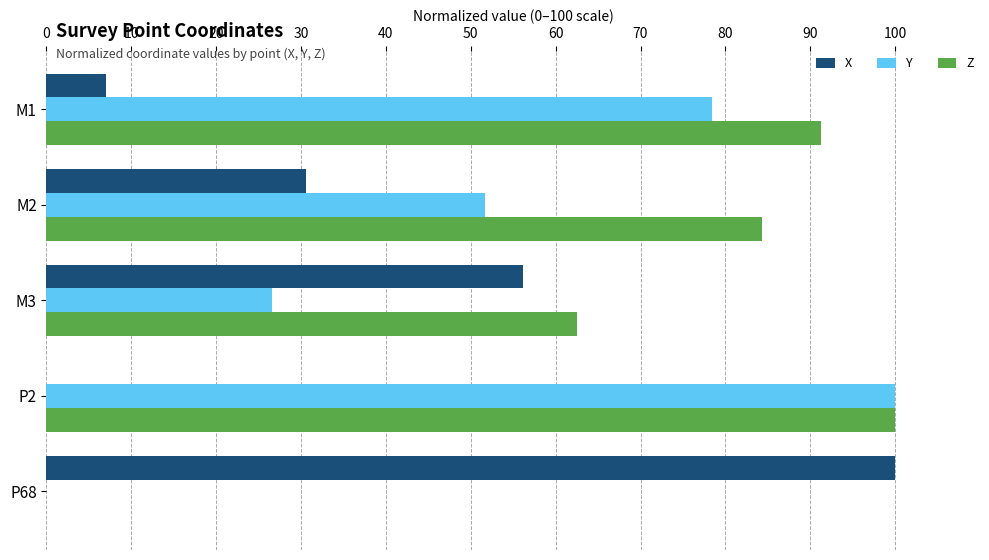

Which series has the largest total across all categories?

Z